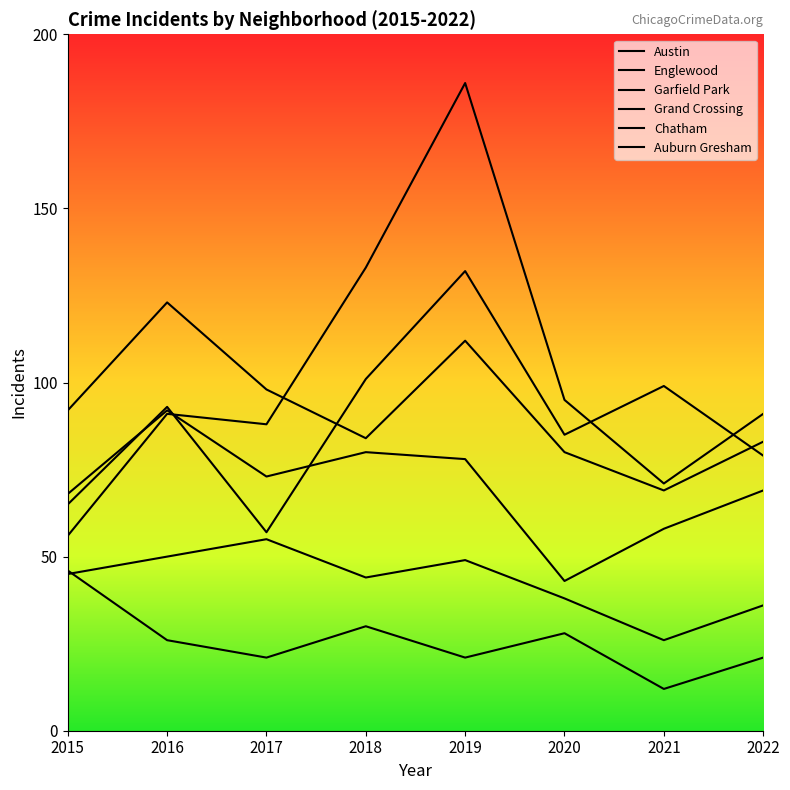

Between 2018 and 2016, which is larger?

2018